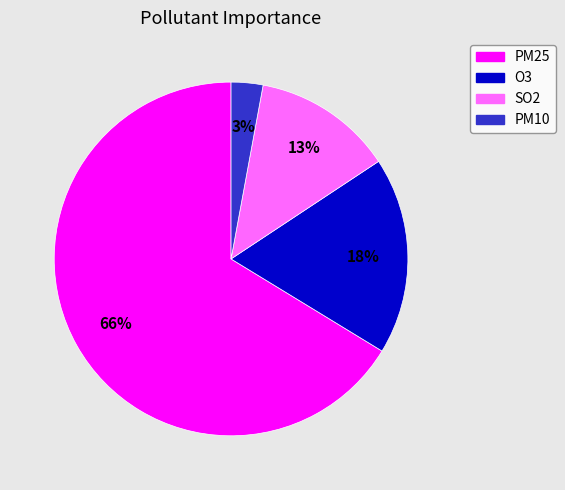

What percentage is the PM10 slice, to the nearest percent?

3%